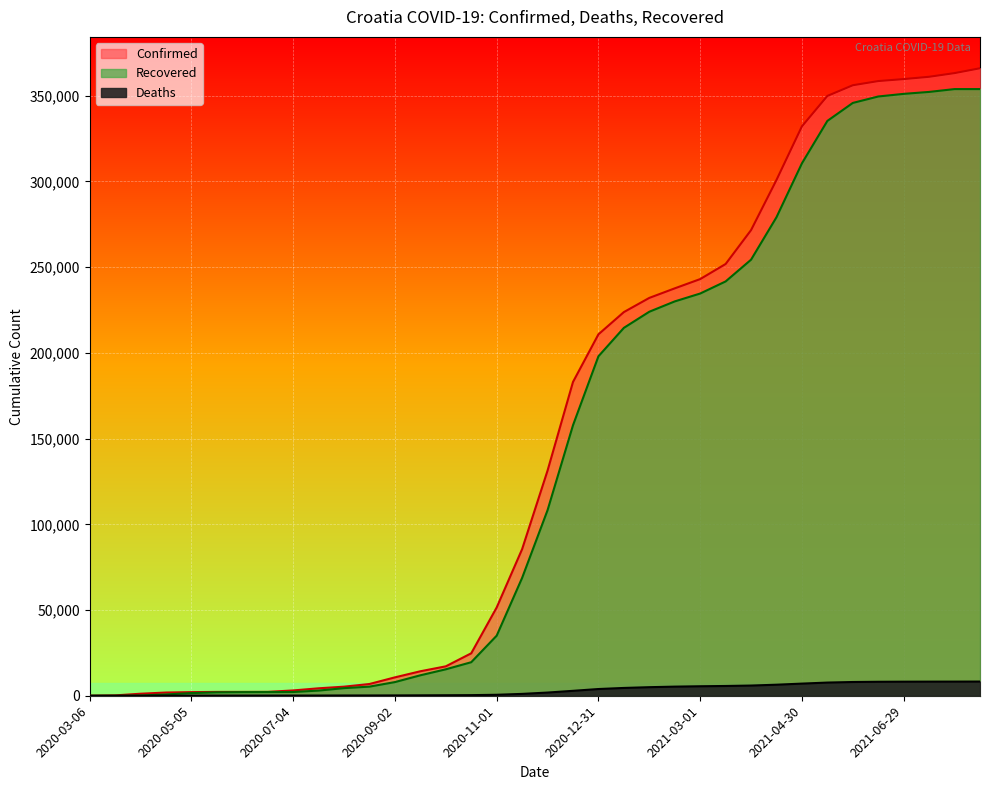

What is the label of the 1st point from the left?

2020-03-06